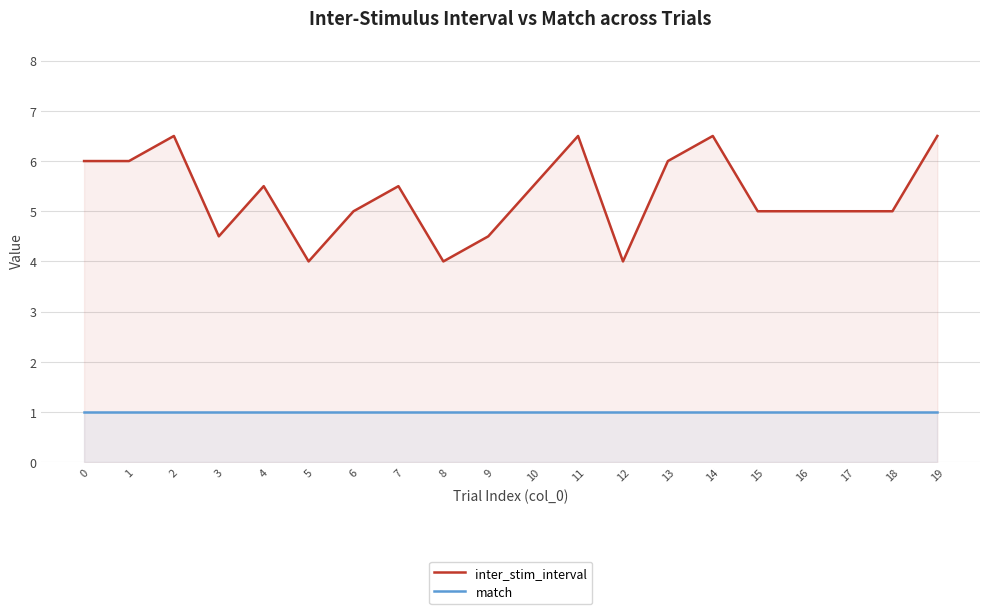

What are all the series names shown in the legend?

inter_stim_interval, match